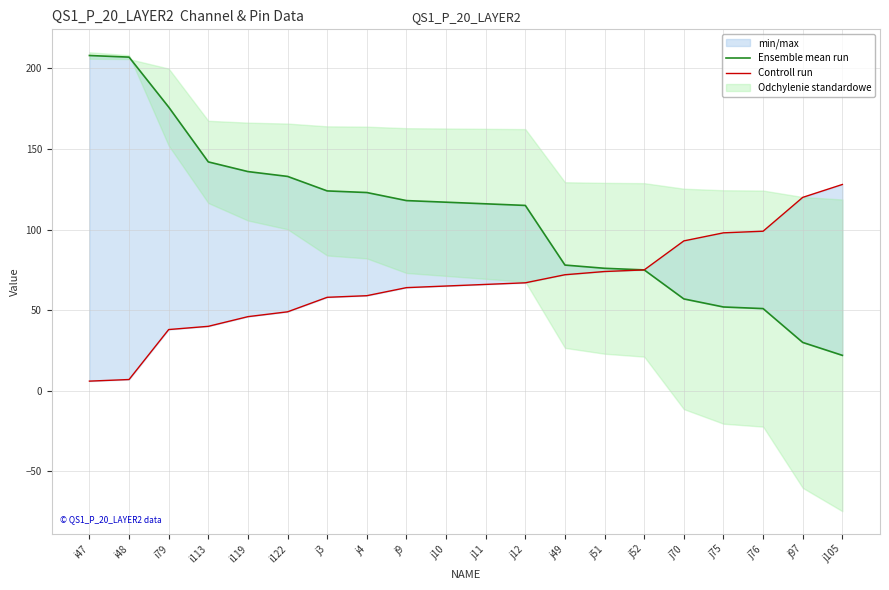

Reading right to left, extract all data points from this chart.

Ensemble mean run: 22	30	51	52	57	75	76	78	115	116	117	118	123	124	133	136	142	176	207	208
Controll run: 128	120	99	98	93	75	74	72	67	66	65	64	59	58	49	46	40	38	7	6